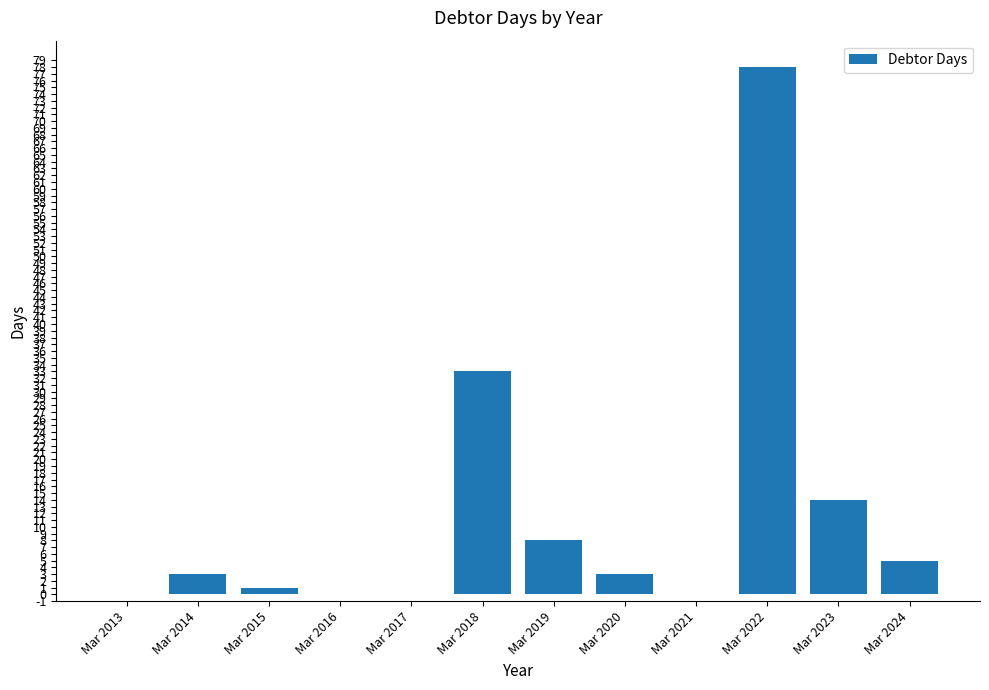

At which label is the value closest to 39?

Mar 2018